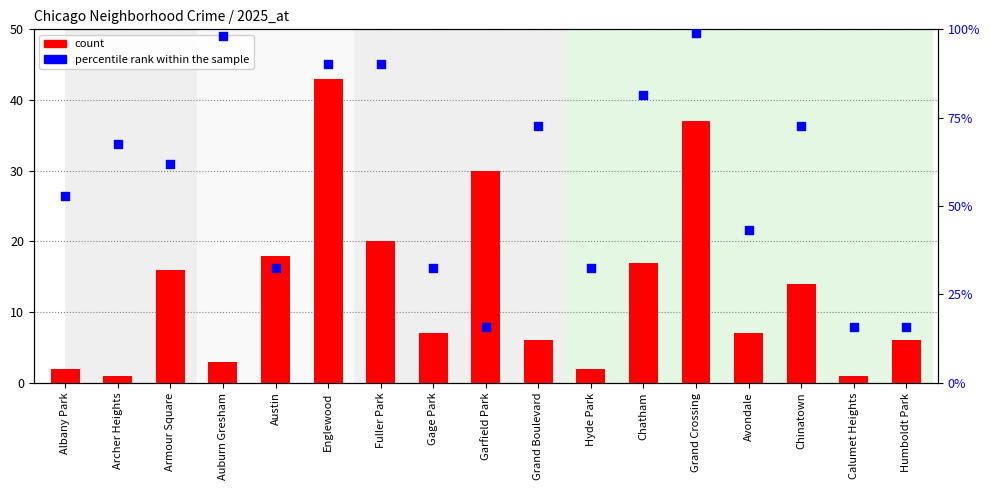

Which series has the largest total across all categories?

percentile rank within the sample